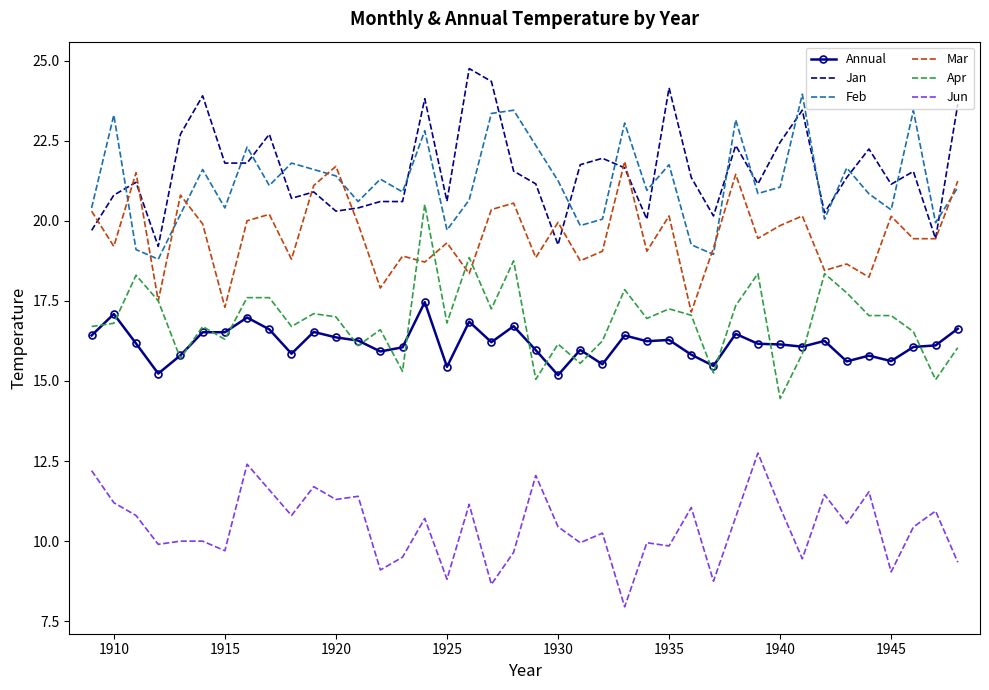

True or false: Apr and Jan cross at least once.

False